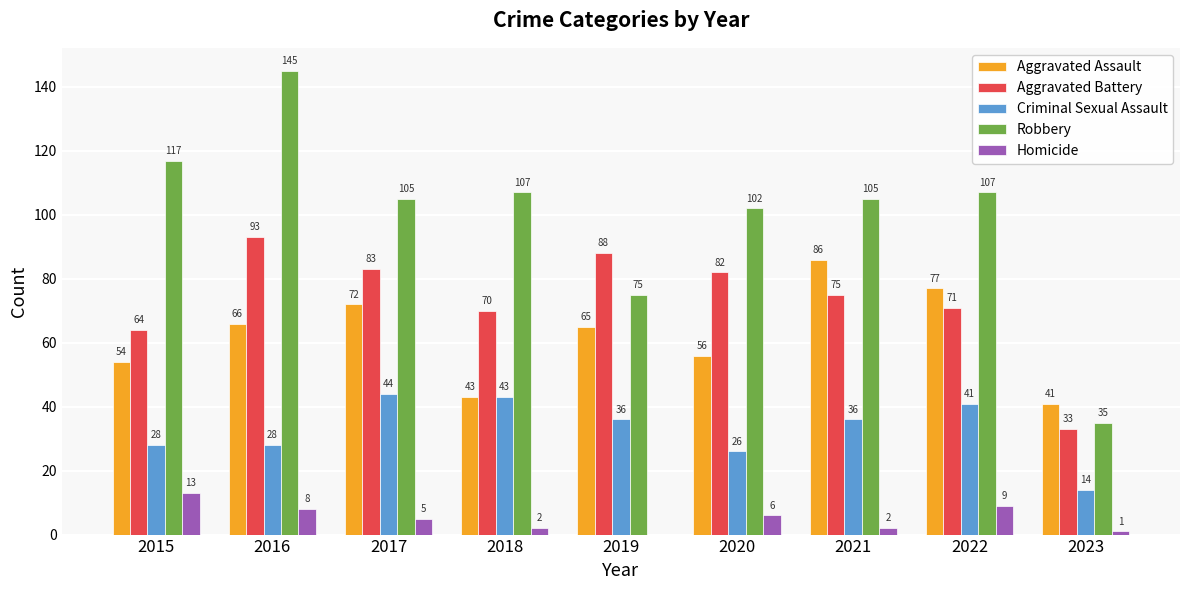

Count the number of categories in the chart.

9